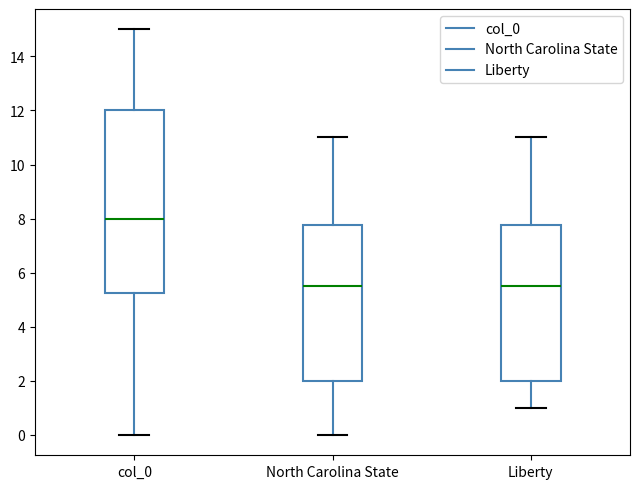

Where does the median line of the box for col_0 sit on the y-axis? The values are not printed on the chart, so give them approximately, as read against the axis.

8.0